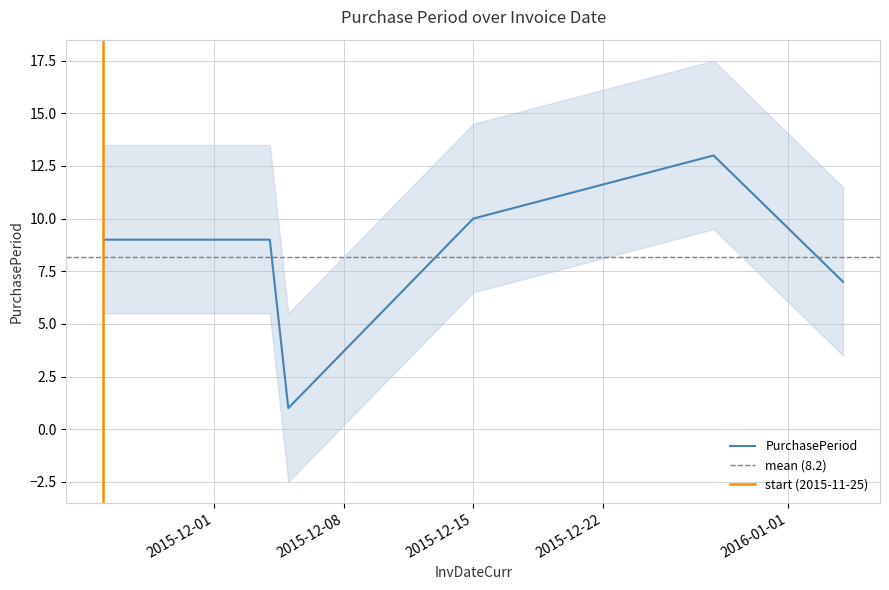

True or false: the data shows 7 at 2016-01-04.

True